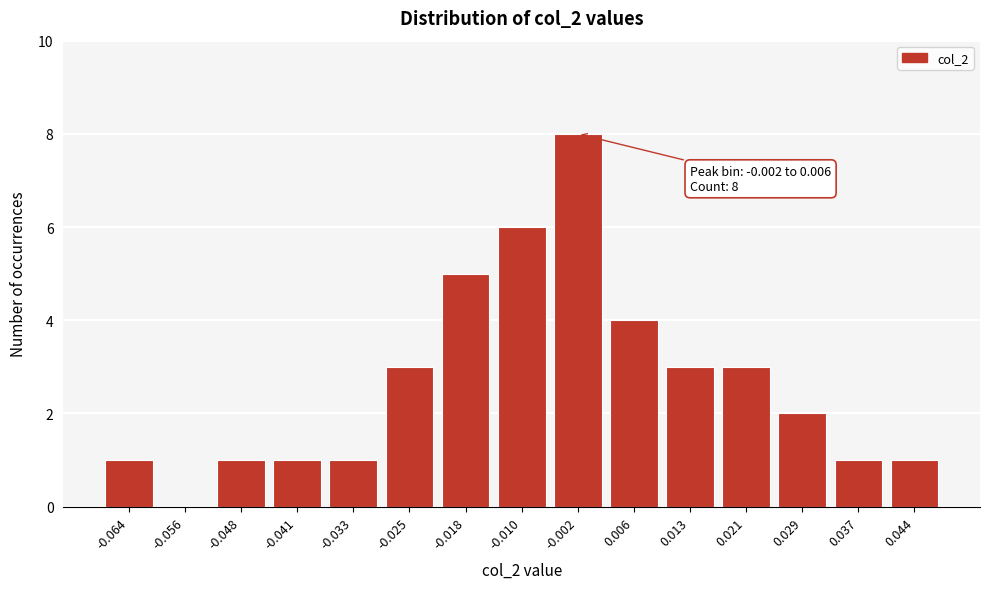

Reading right to left, extract all data points from this chart.

0.044=1	0.037=1	0.029=2	0.021=3	0.013=3	0.006=4	-0.002=8	-0.010=6	-0.018=5	-0.025=3	-0.033=1	-0.041=1	-0.048=1	-0.056=0	-0.064=1